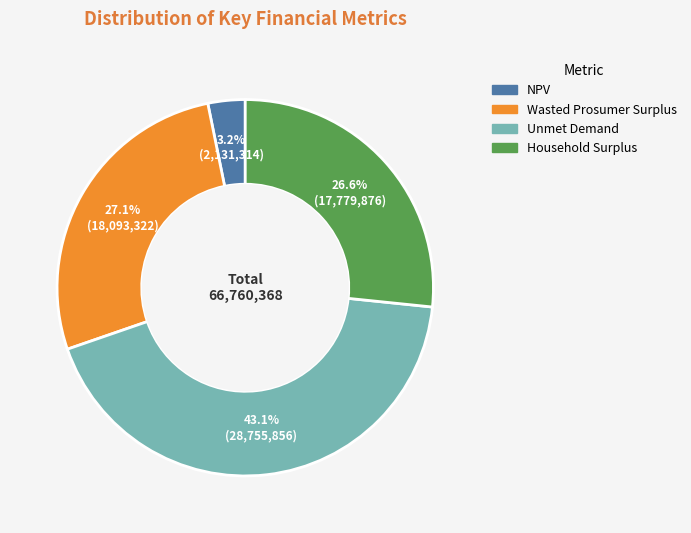

To the nearest percent, what is the difference between the largest and smallest slice percentages?

40%